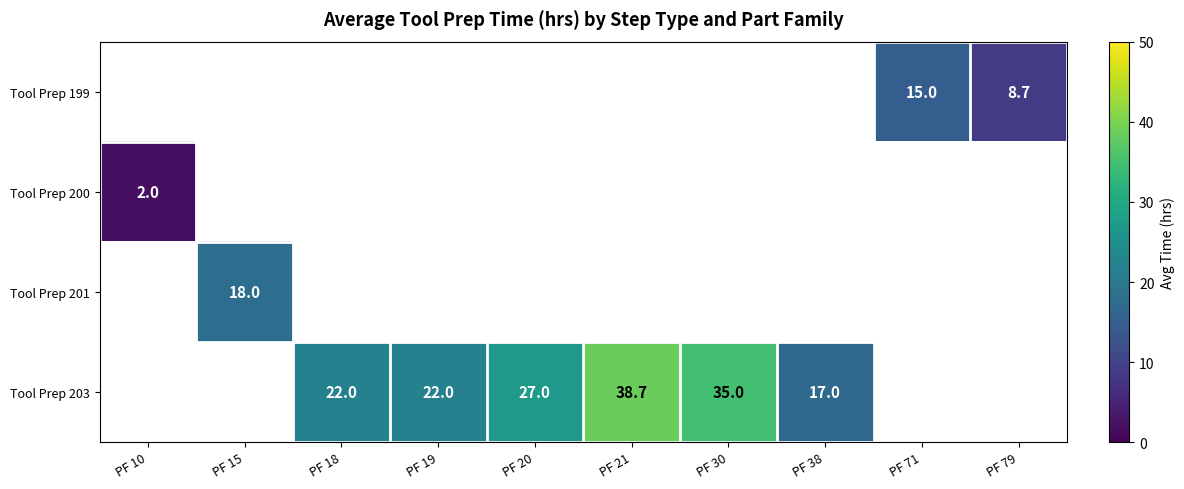

How many positive values does the row_0 series have?

2